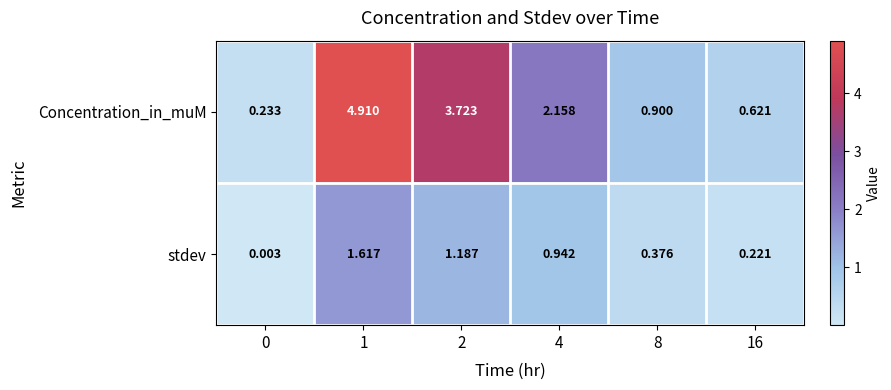

Which series has the widest spread of values?

Concentration_in_muM